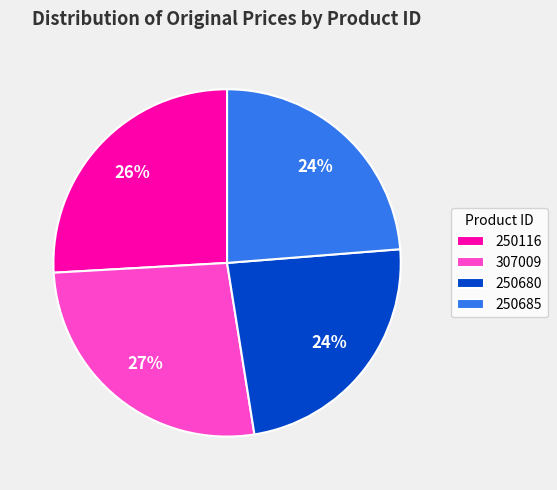

To the nearest percent, what is the difference between the largest and smallest slice percentages?

3%